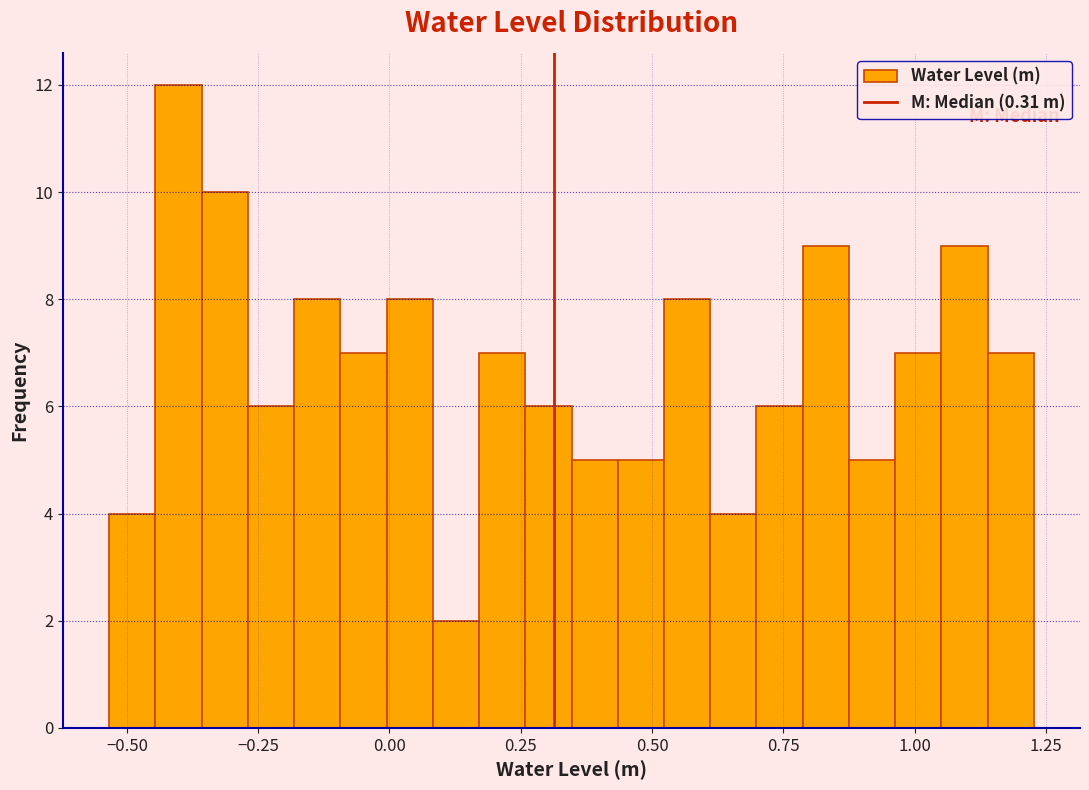

Read against the x-axis, roughly where is the centre of the tallest bar?

-0.40